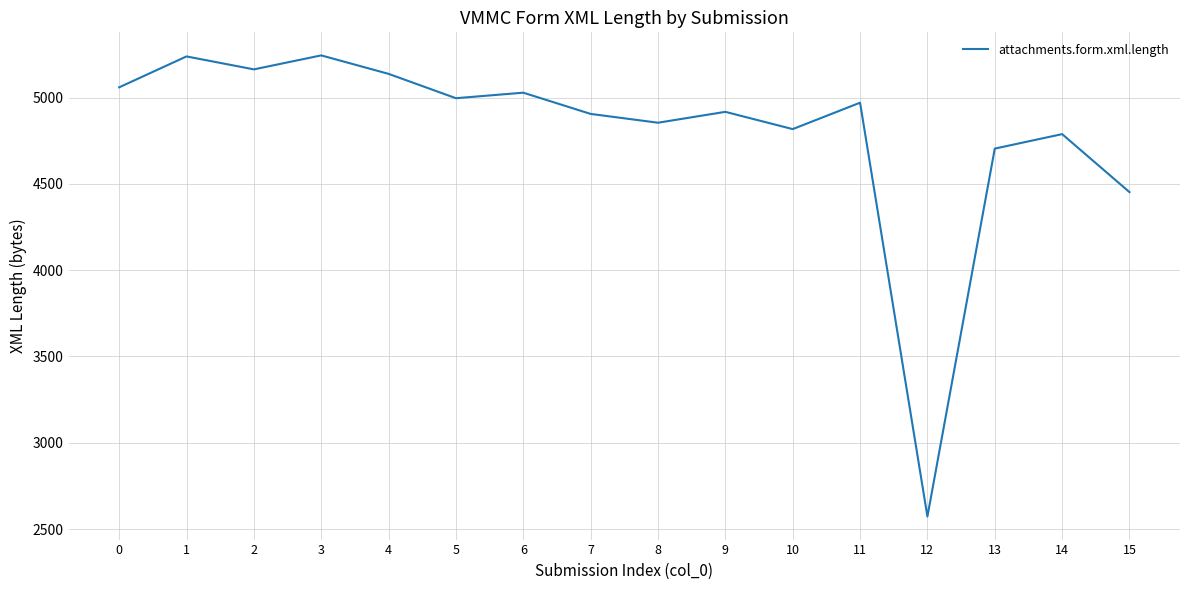

How many interior local peaks (higher than both neighbors) does the data have?

6